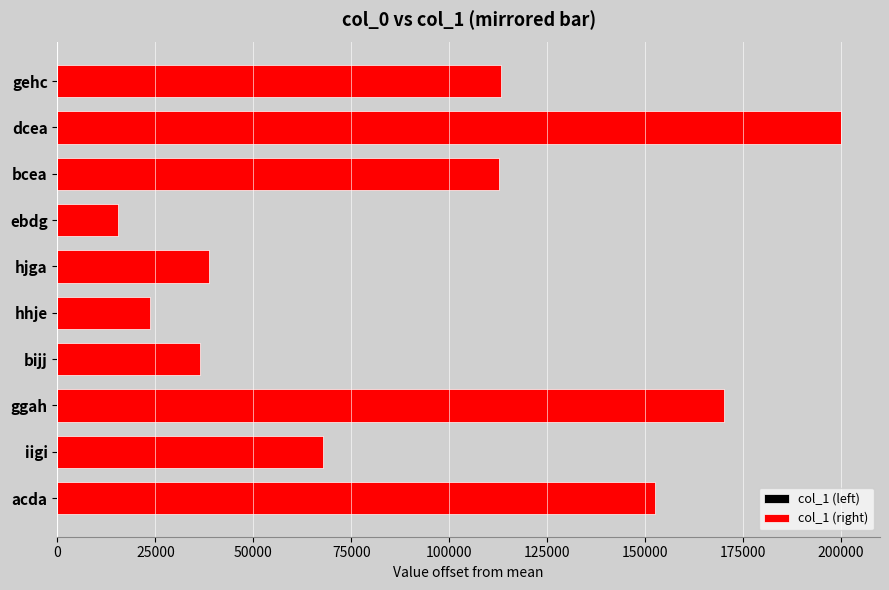

The value of col_1 (right) at bijj is 57895.0. True or false?

False